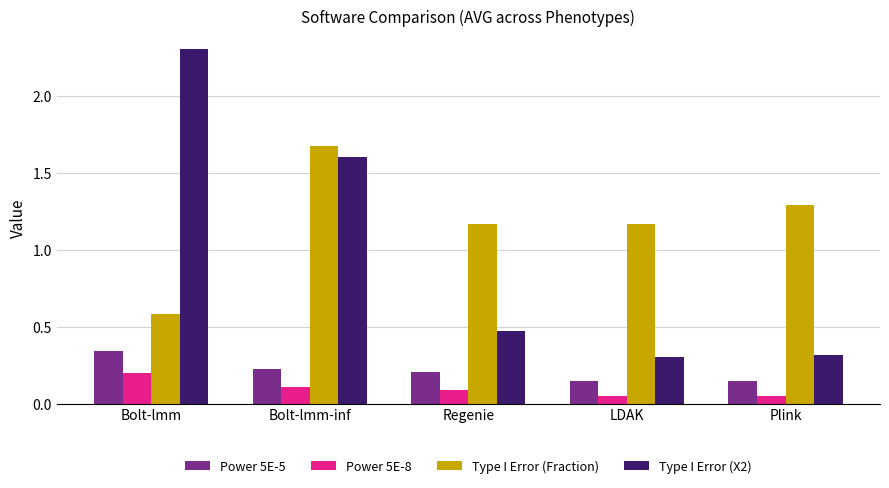

The Type I Error (X2) series shows 0.6 at Plink. True or false?

False